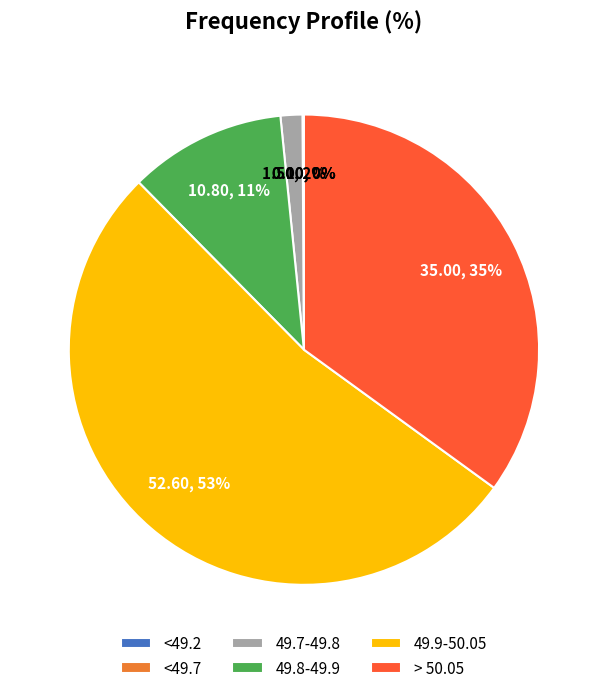

Combined, do 49.7-49.8 and 49.8-49.9 account for over 50%?

No